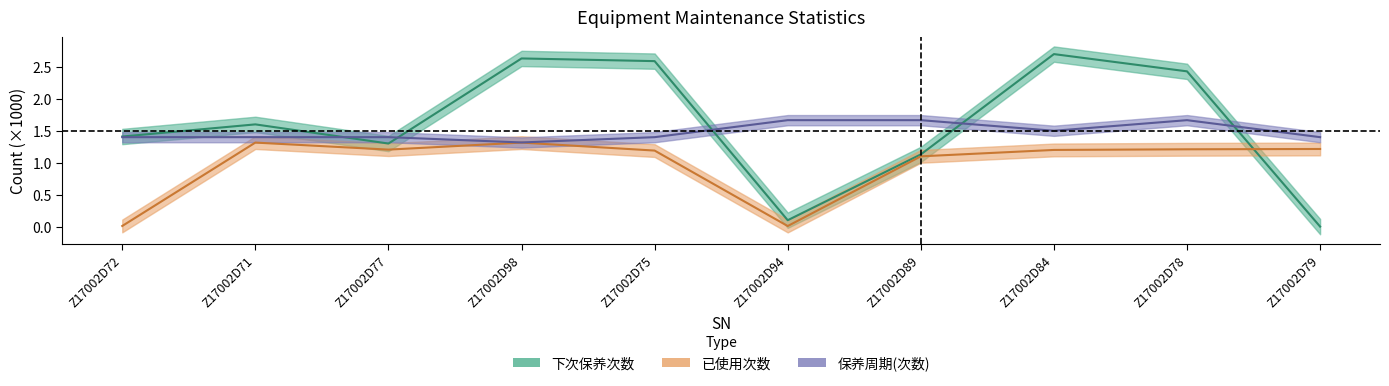

What is the difference between the second highest and minimum values in the 下次保养次数 series?

2.6